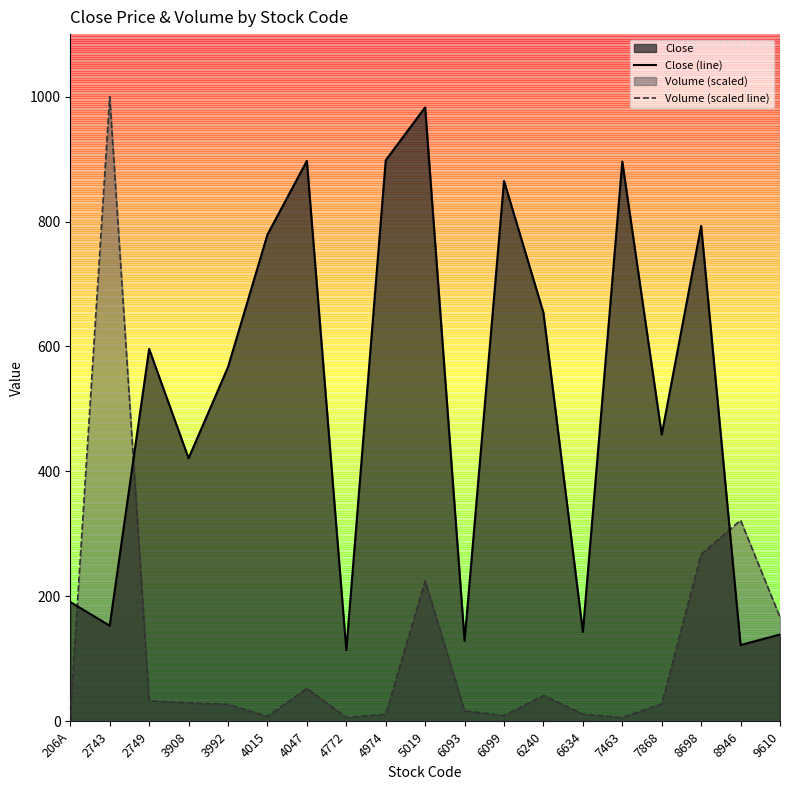

Which series has the largest total across all categories?

Close (line)